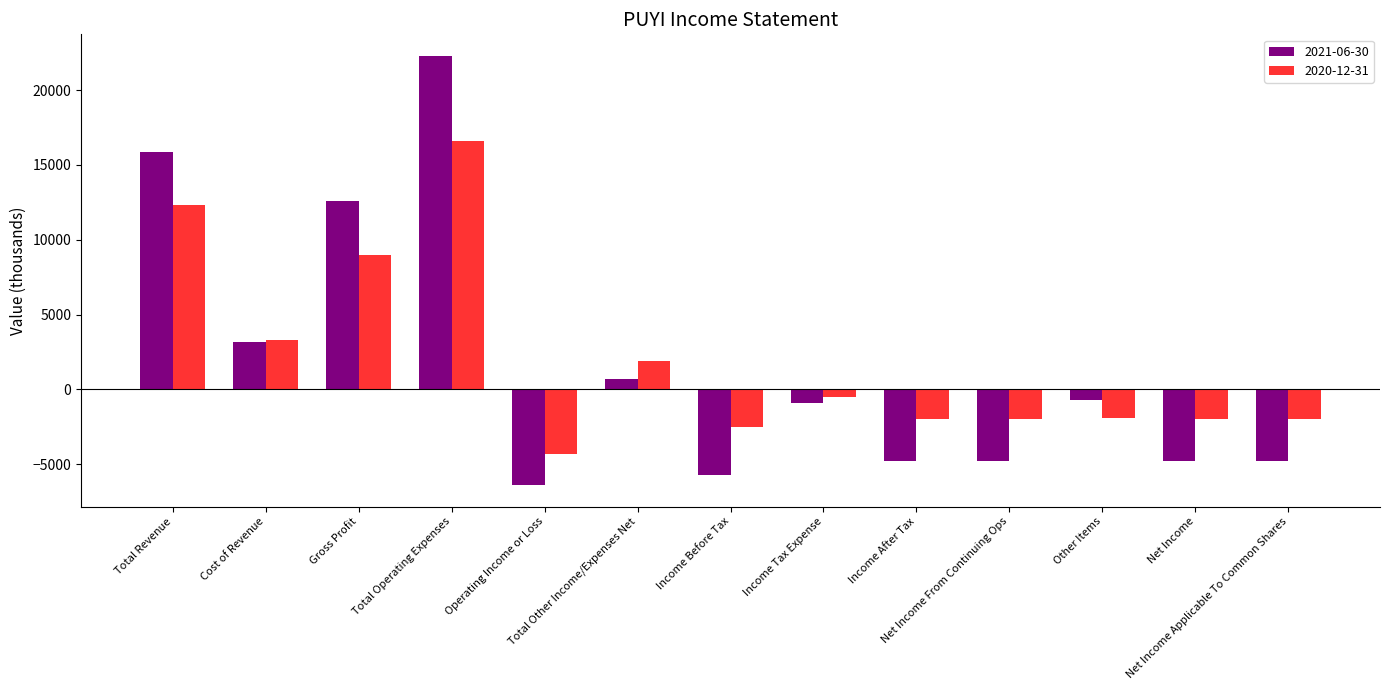

Which series has the widest spread of values?

2021-06-30